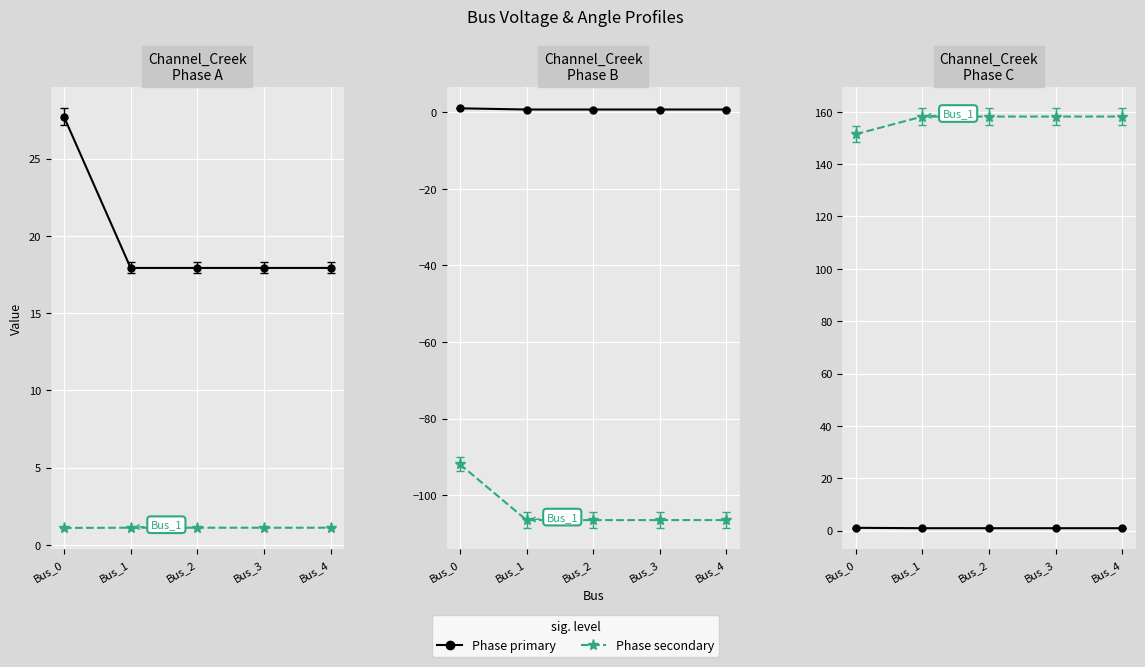

Reading left to right, what are all the values shown in this chart?

pf_va_a_degree: 27.7	17.9	17.9	17.9	17.9
pf_vm_a_pu: 1.1	1.1	1.1	1.1	1.1
pf_vm_b_pu: 1.0	0.7	0.7	0.7	0.7
pf_va_b_degree: -91.9	-106.5	-106.5	-106.5	-106.5
pf_vm_c_pu: 1.1	0.9	0.9	0.9	0.9
pf_va_c_degree: 151.4	158.2	158.2	158.2	158.2